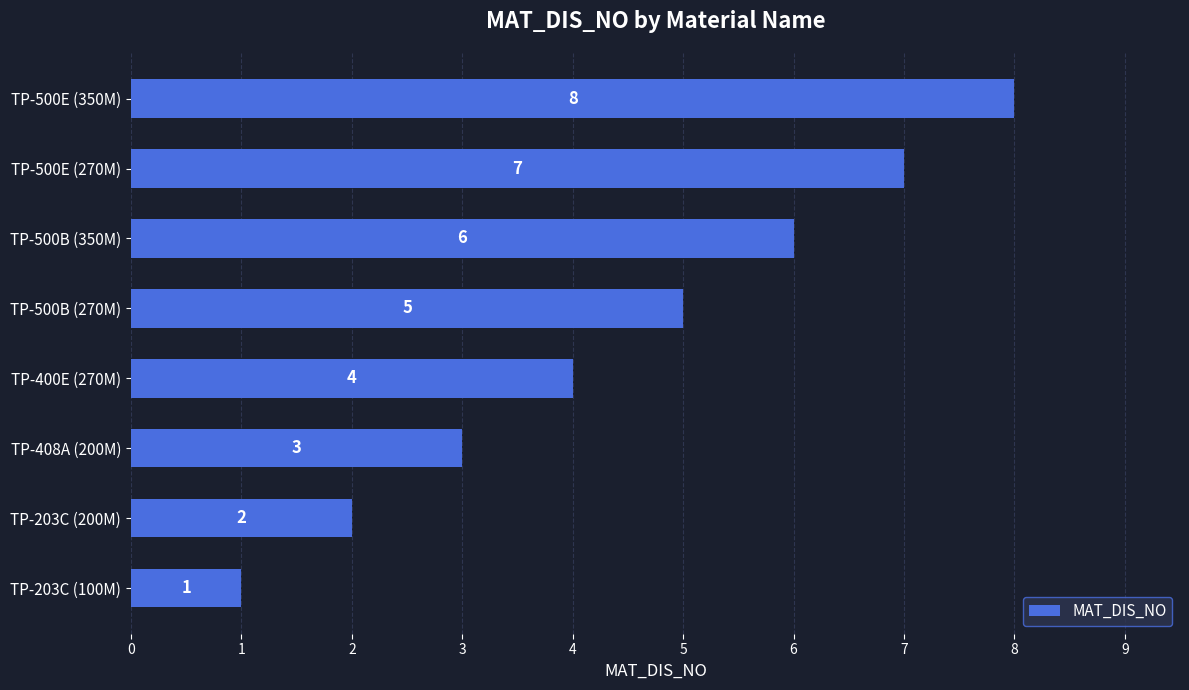

Rank the categories by value from lowest to highest.

TP-203C (100M), TP-203C (200M), TP-408A (200M), TP-400E (270M), TP-500B (270M), TP-500B (350M), TP-500E (270M), TP-500E (350M)